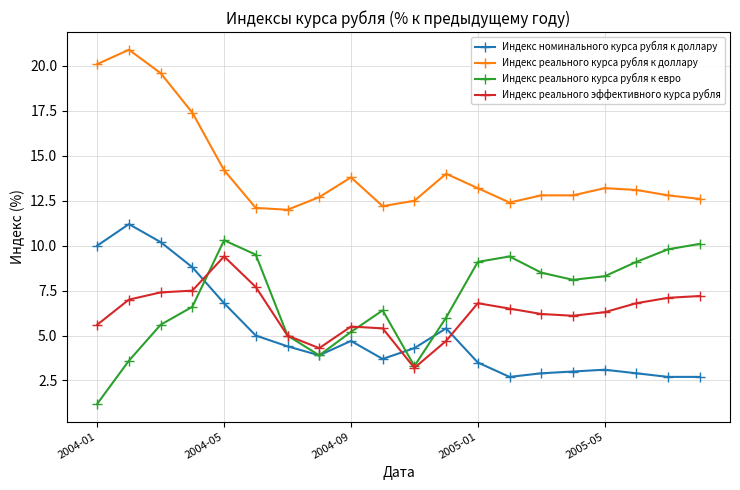

List the series in order of their peak value, lowest first.

Индекс реального эффективного курса рубля, Индекс реального курса рубля к евро, Индекс номинального курса рубля к доллару, Индекс реального курса рубля к доллару